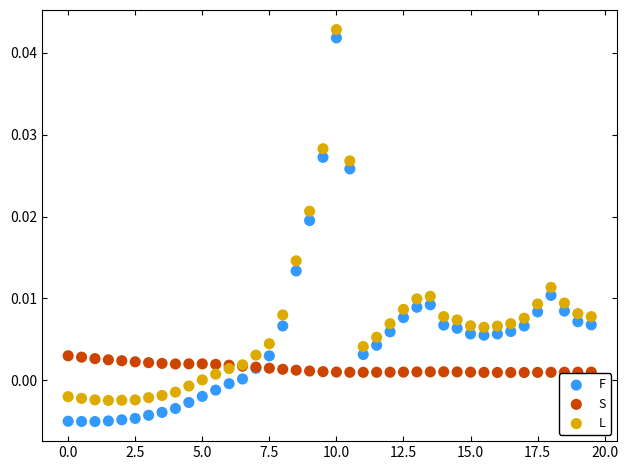

What is the X range (max minus min) for the scatter plot?

19.5